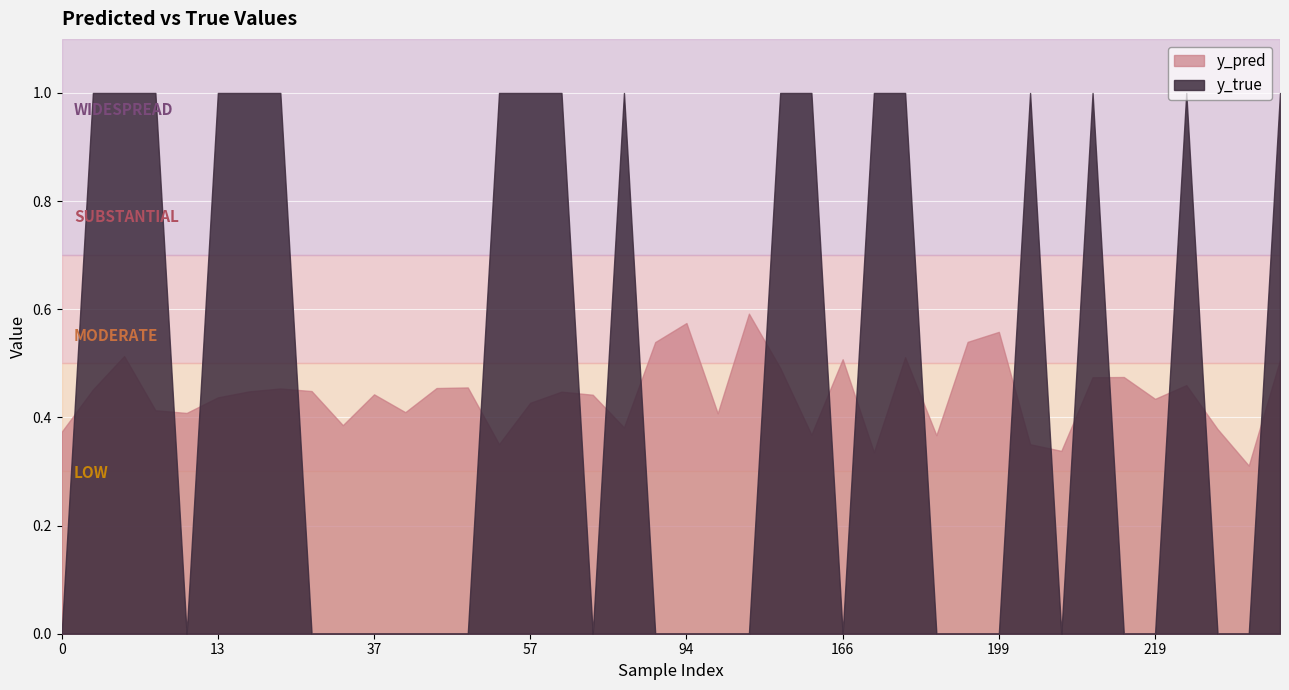

What is the maximum value shown in the chart?

1.0